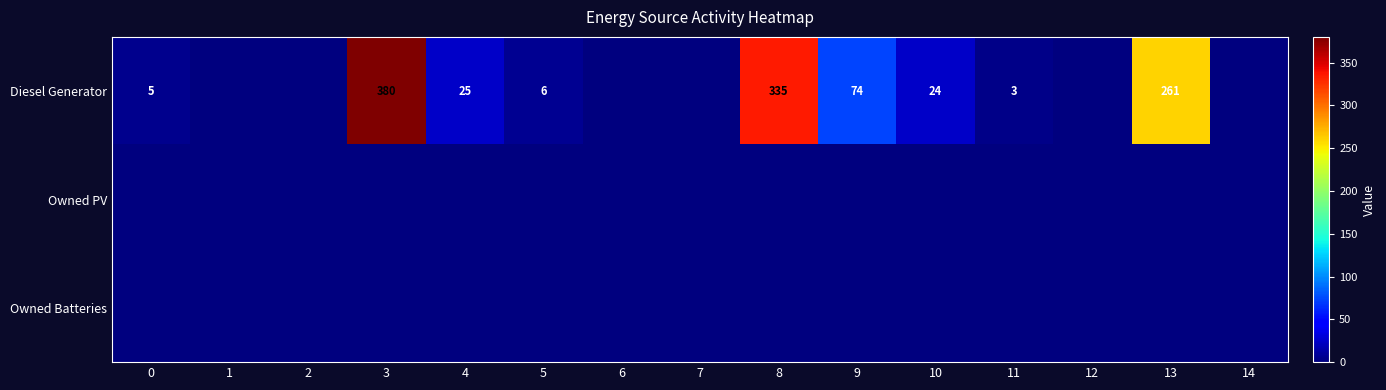

The Diesel Generator series shows 3 at 11. True or false?

True